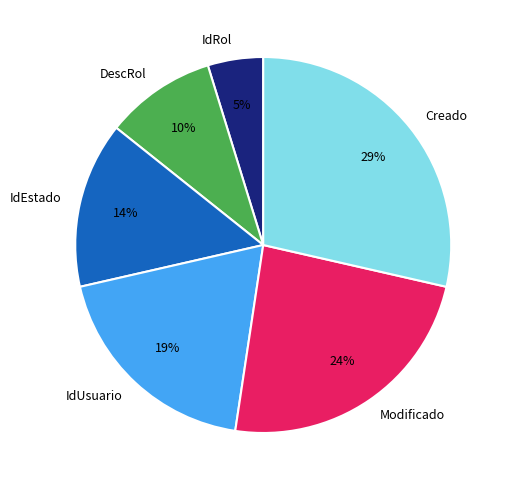

Between IdRol and IdEstado, which is larger?

IdEstado